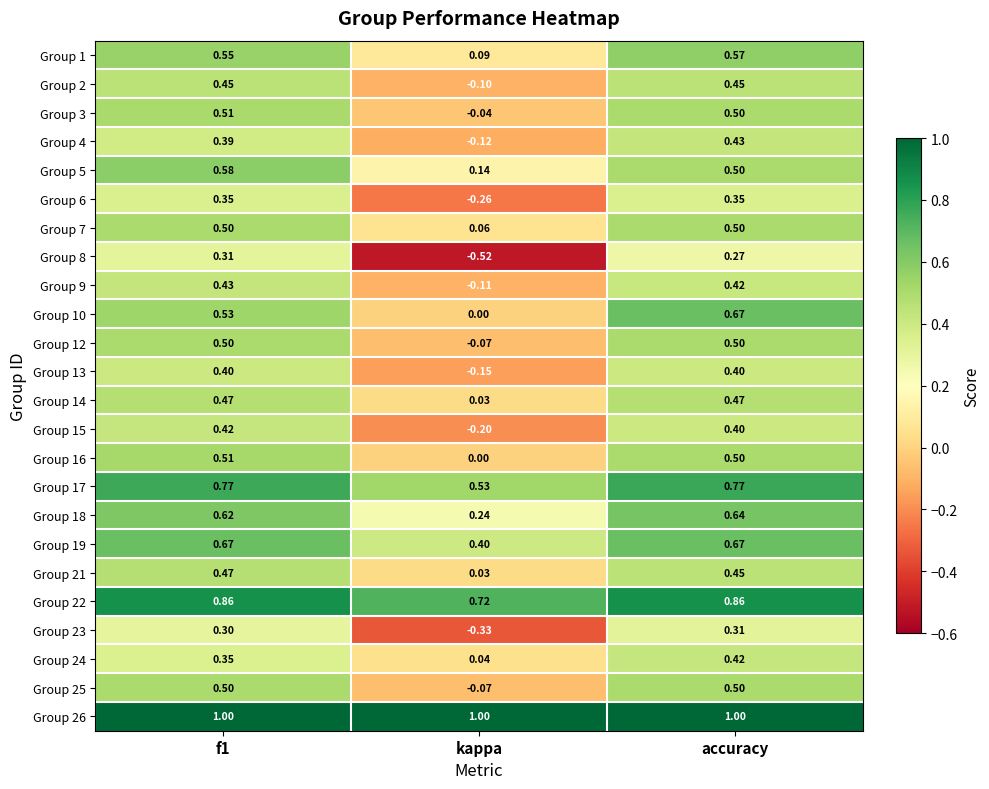

Which category has the lowest value in the Group 16 series?

kappa